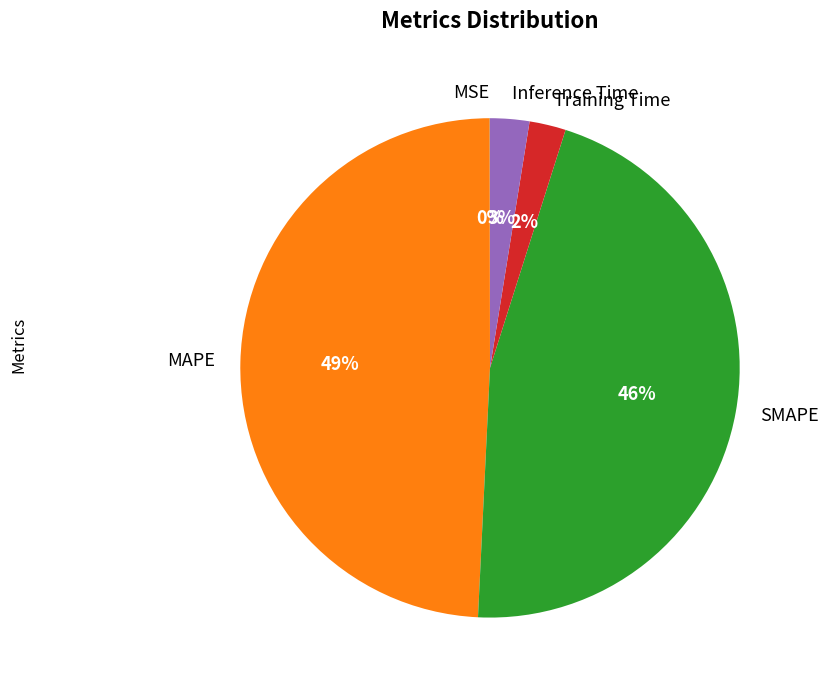

The Inference Time slice represents 3% of the pie. True or false?

True